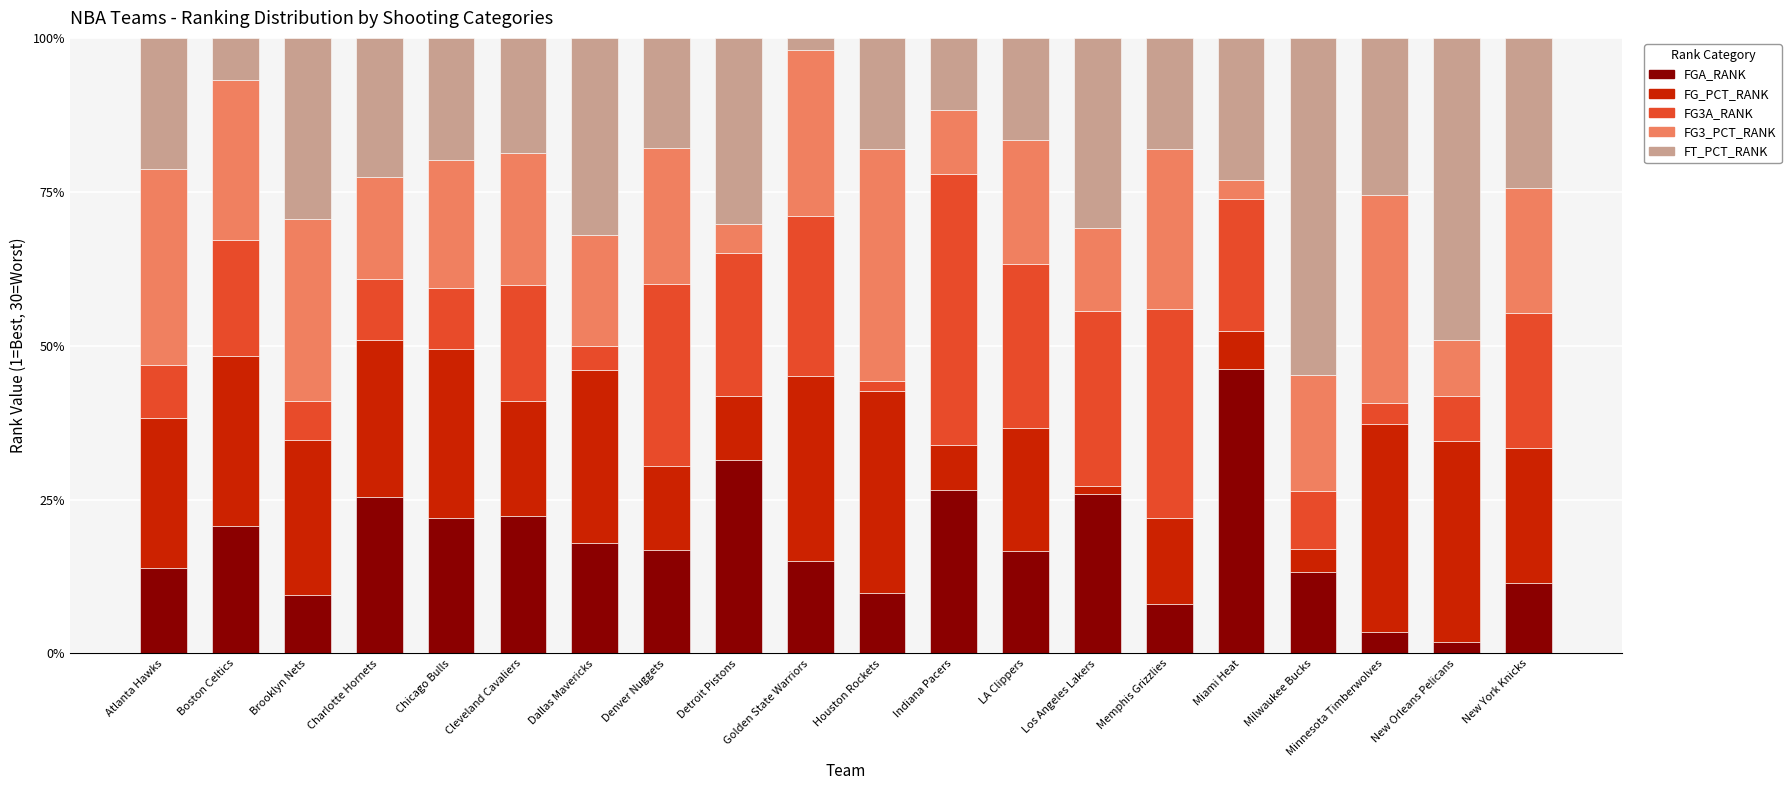

What is the total value across all series at New Orleans Pelicans?

100.0